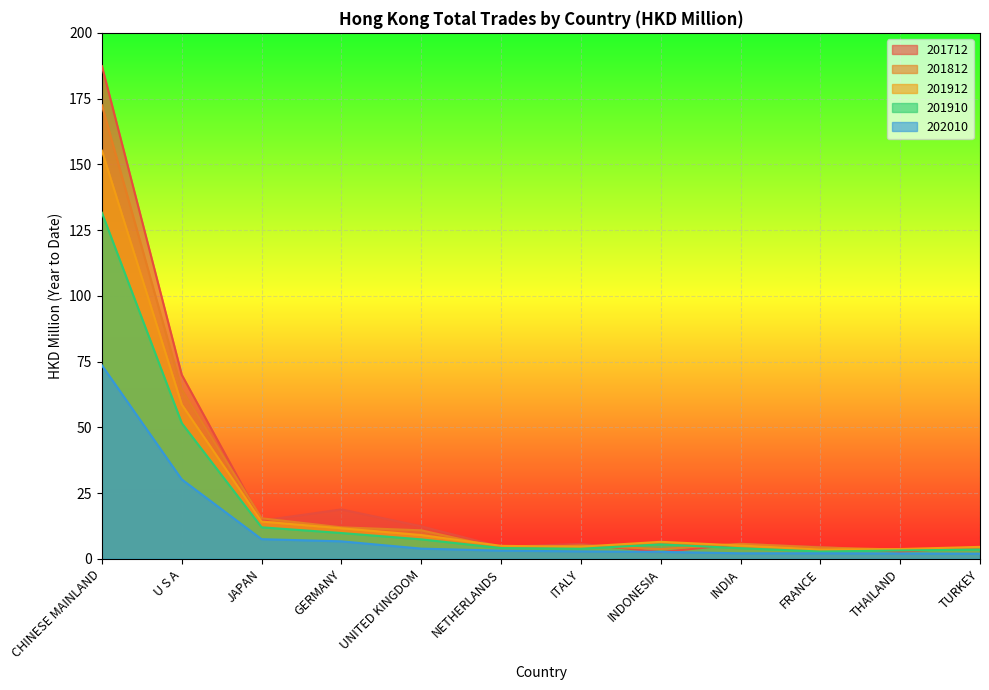

At FRANCE, list the series in order from largest to smallest.

201712, 201812, 201912, 201910, 202010